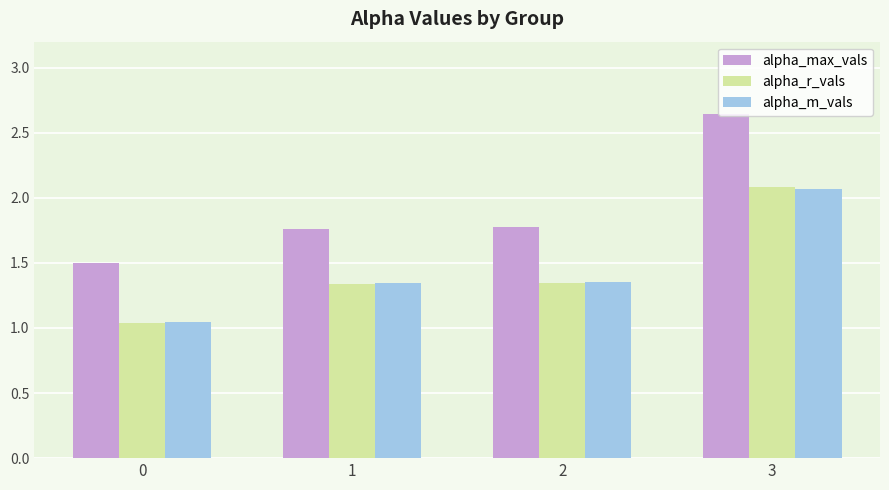

Which series has the widest spread of values?

alpha_max_vals